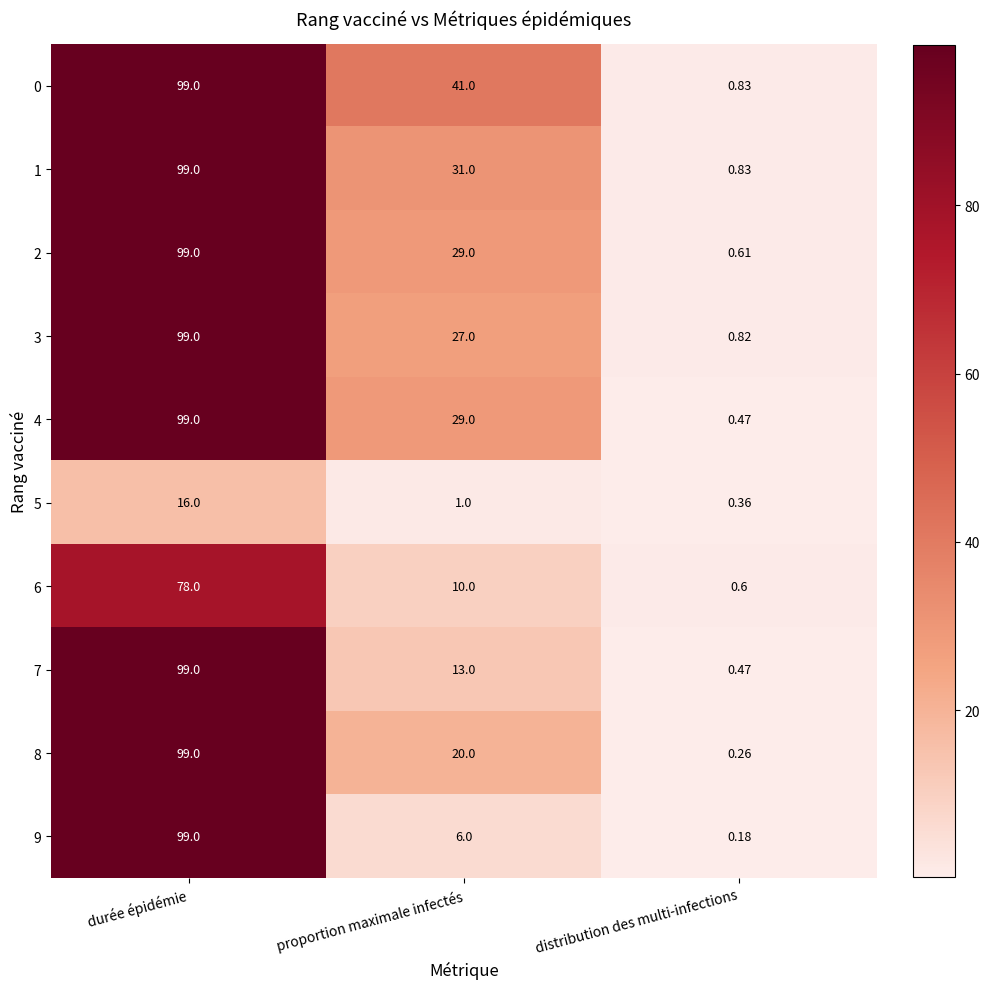

At how many categories does at least one series exceed 39?

2